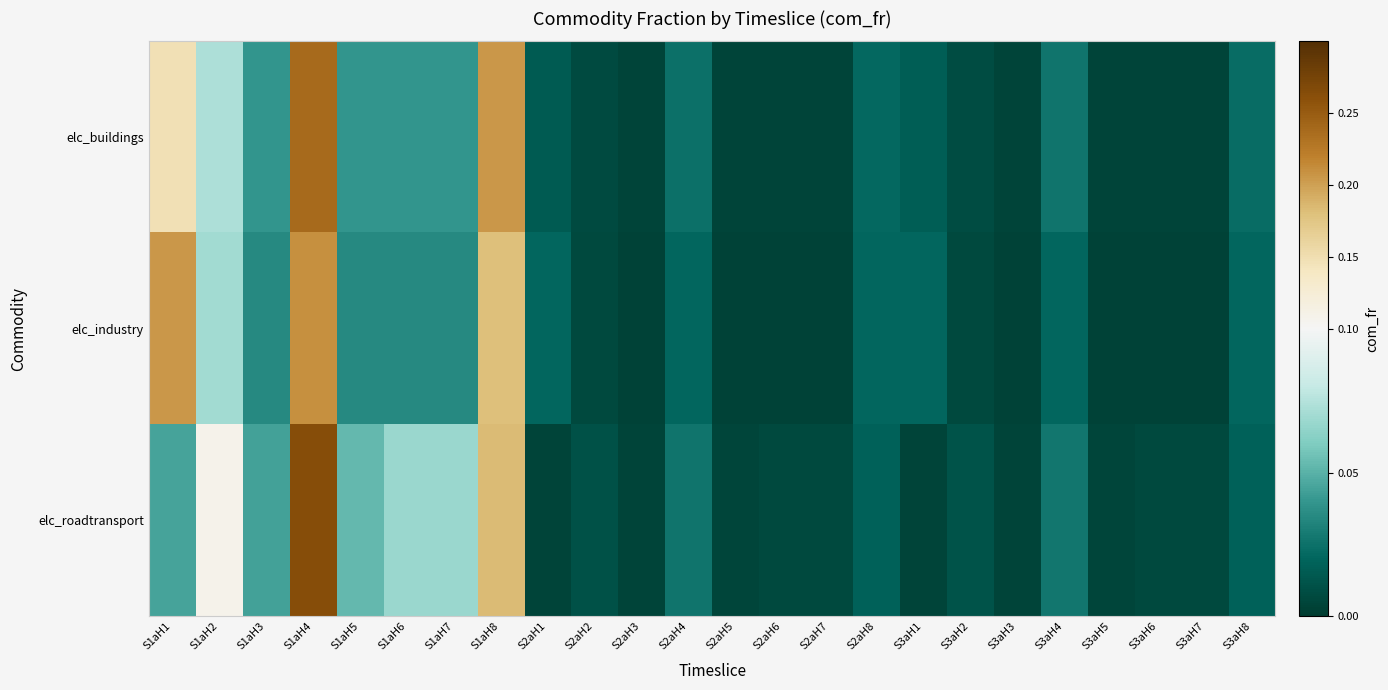

What is the maximum value shown in the chart?

0.3